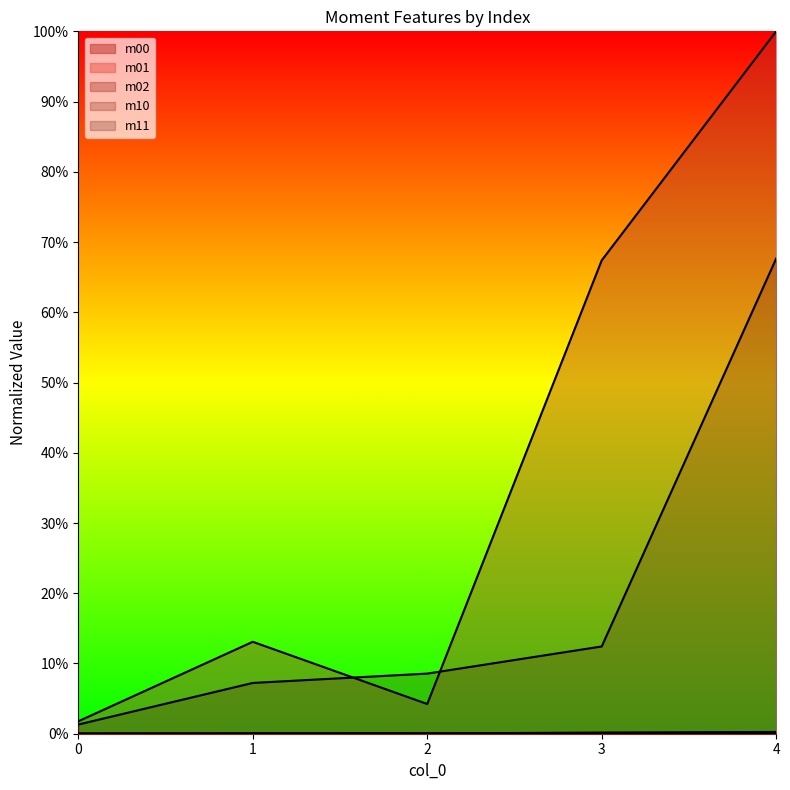

What are all the series names shown in the legend?

m00, m01, m02, m10, m11